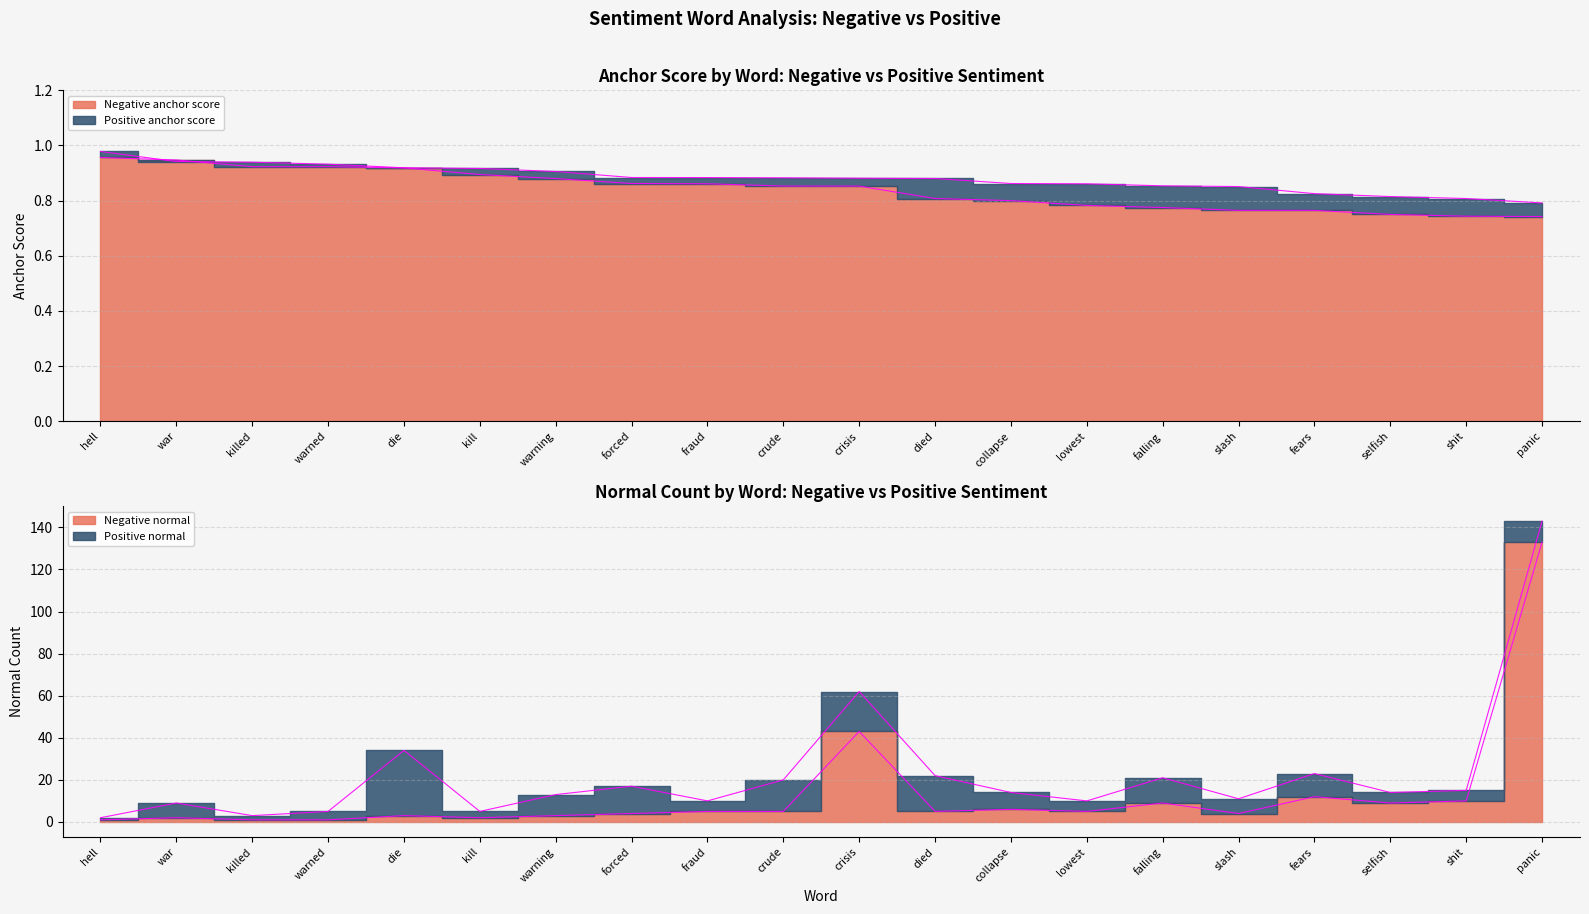

Rank the categories by Negative normal value from lowest to highest.

hell, killed, warned, war, kill, die, warning, forced, slash, fraud, crude, died, lowest, collapse, falling, selfish, shit, fears, crisis, panic